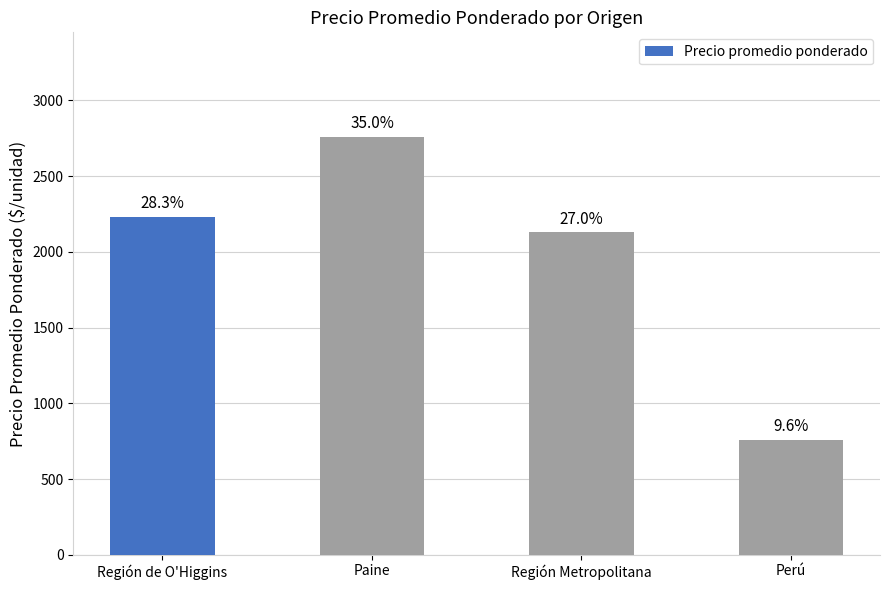

Are the bars horizontal?

No